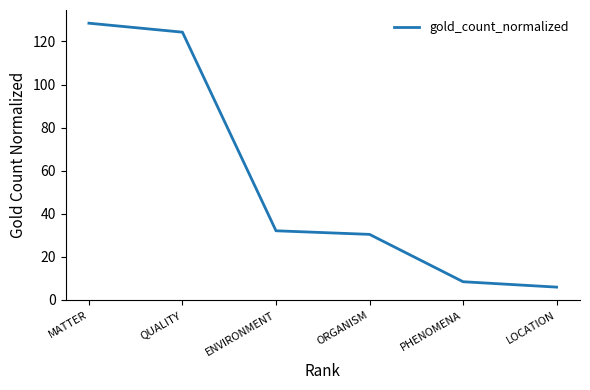

Rank the categories by value from lowest to highest.

LOCATION, PHENOMENA, ORGANISM, ENVIRONMENT, QUALITY, MATTER